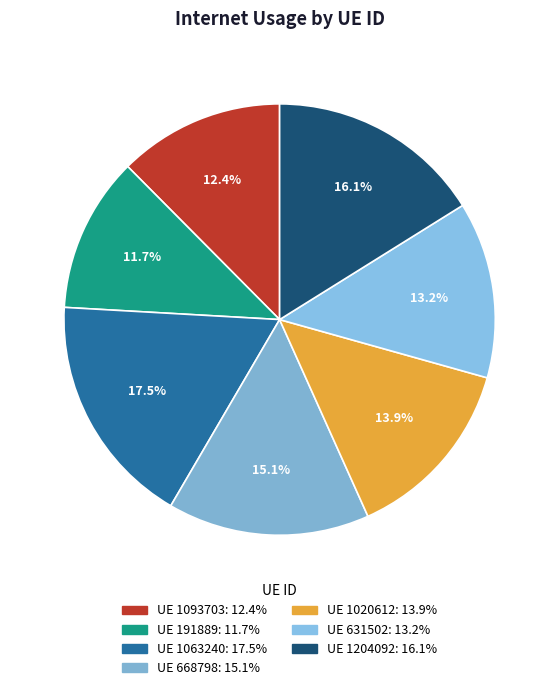

How many slices are in this pie chart?

7